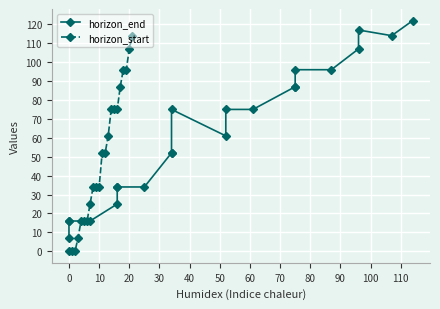

What is the value of the horizon_start point at the 12th from the left?

52